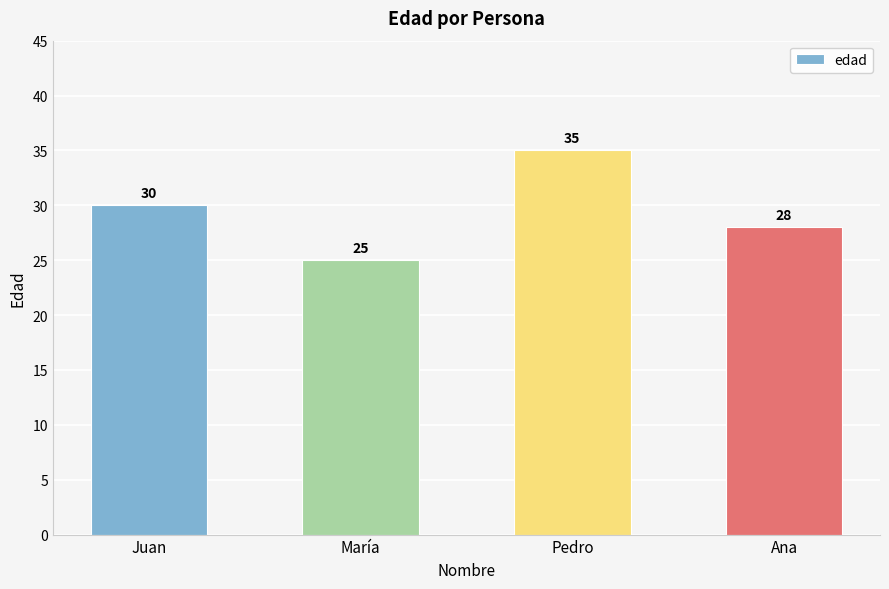

Reading left to right, what are all the values shown in this chart?

30	25	35	28